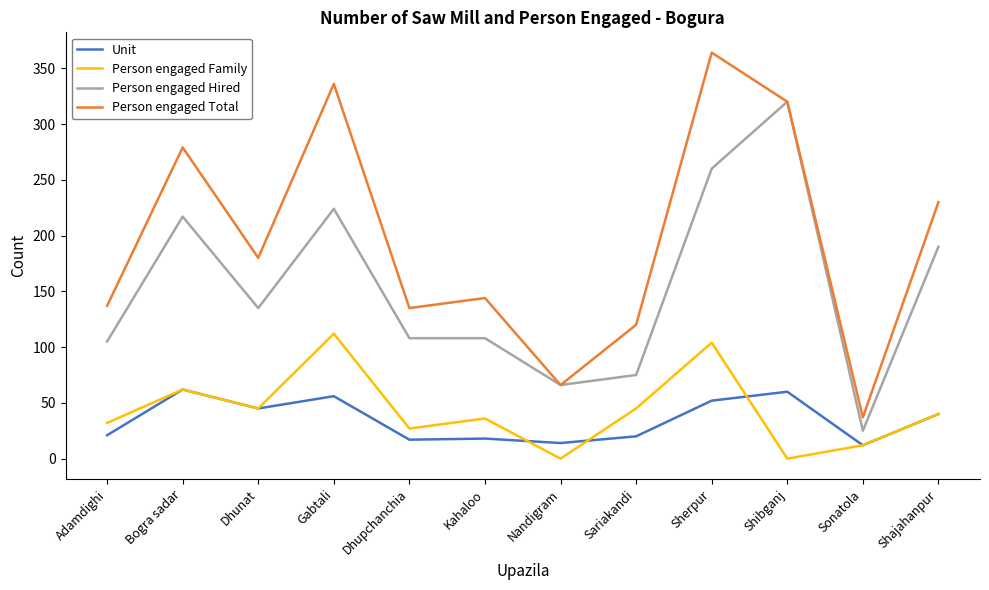

What is the difference between the Person engaged Hired values at Sonatola and Gabtali?

199